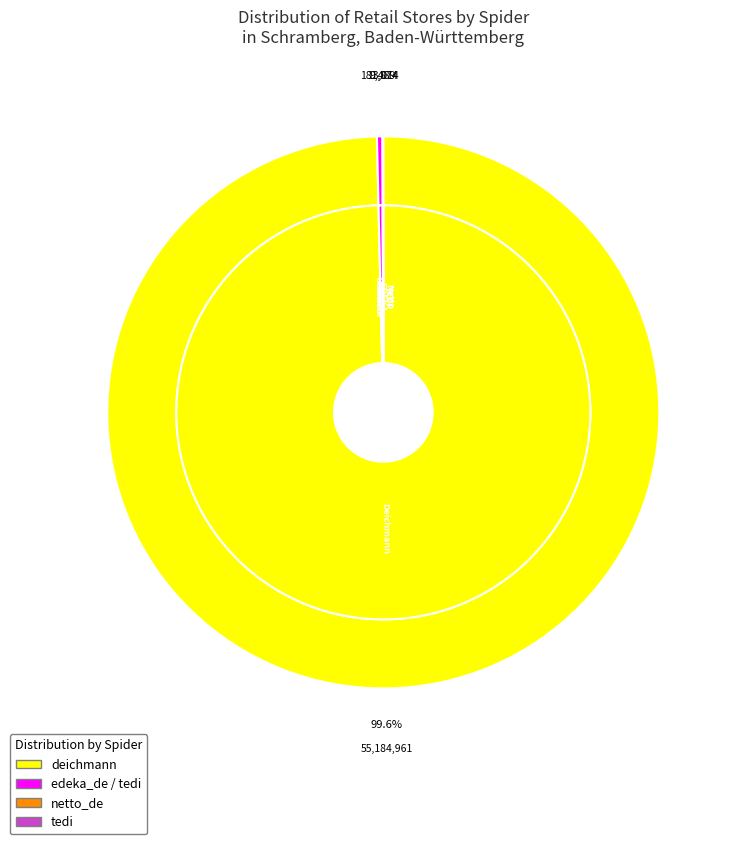

Which category has the biggest portion of the pie?

deichmann